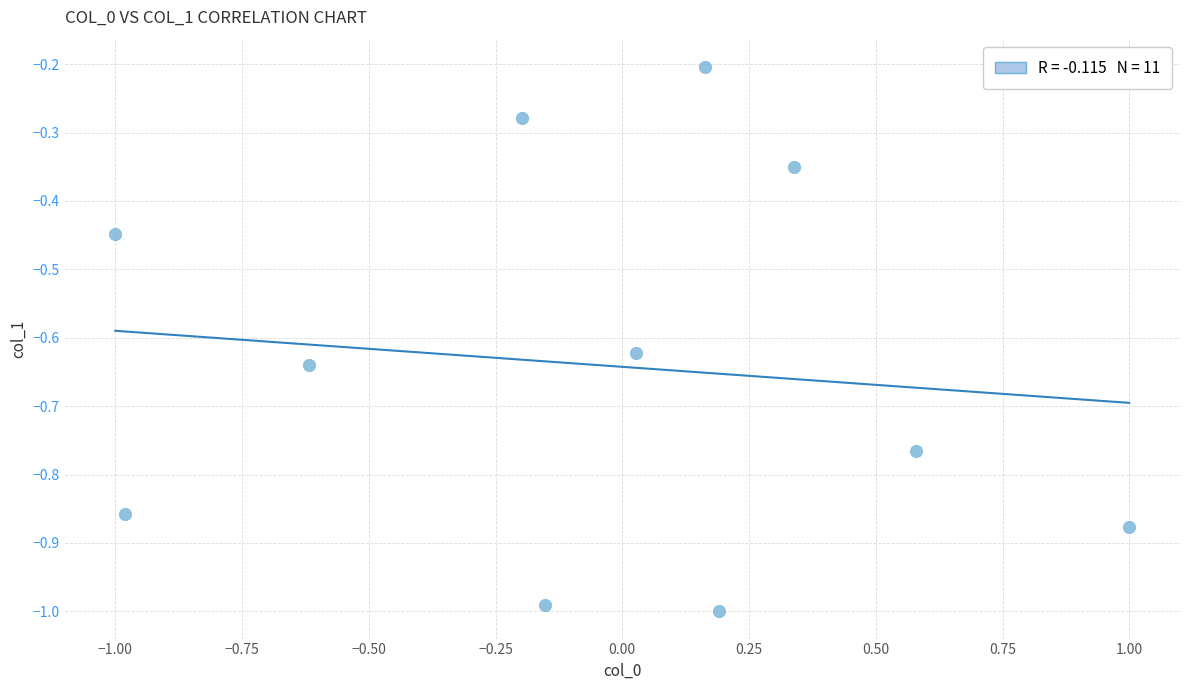

What is the range of Y values (max minus min)?

0.8